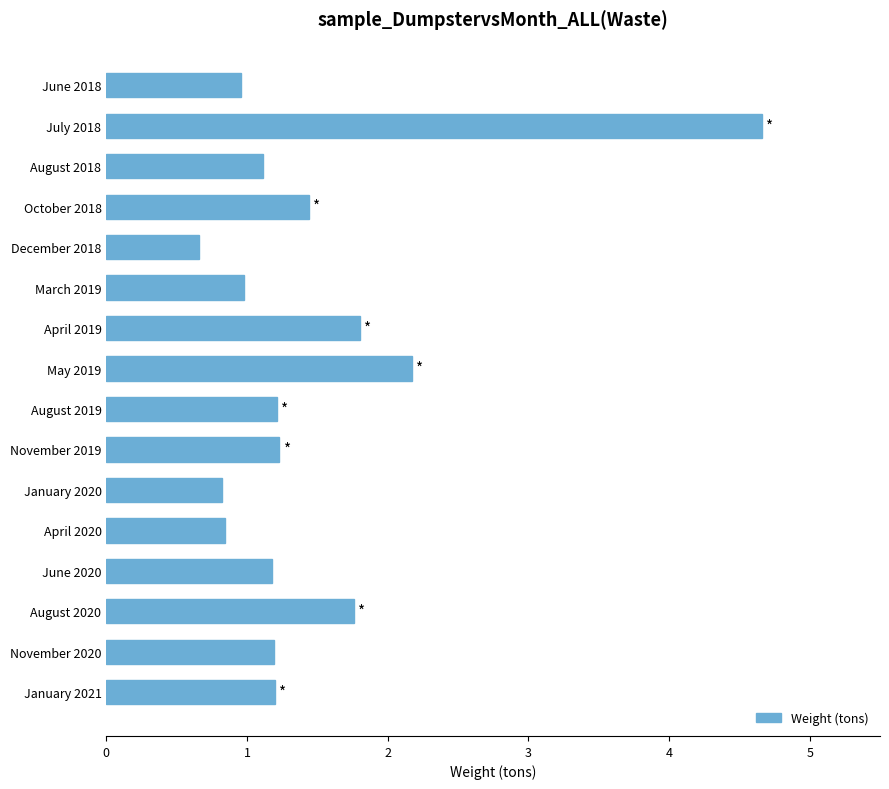

Does the chart contain stacked bars?

No